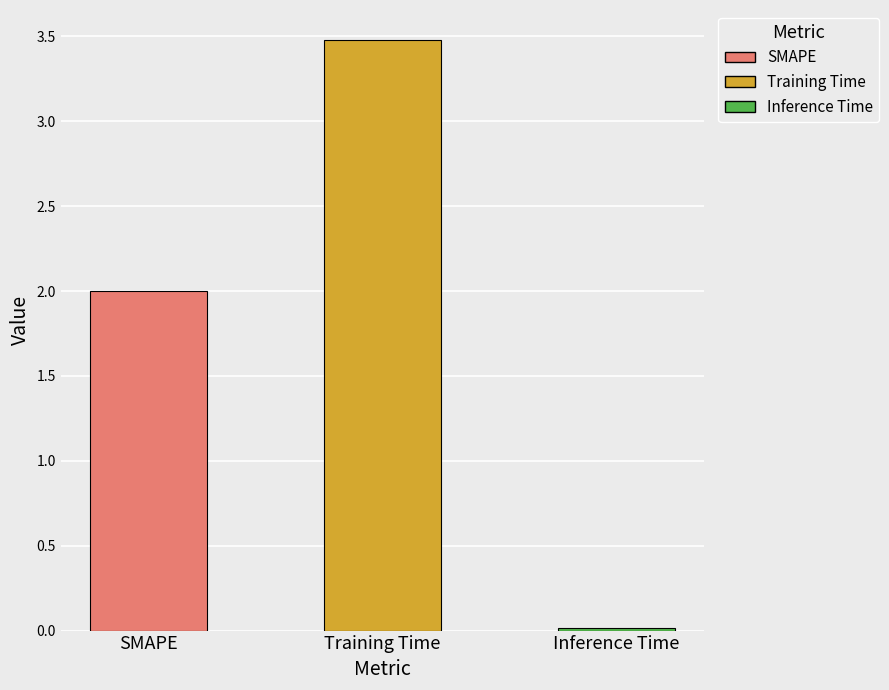

How many data points does each series have?

3